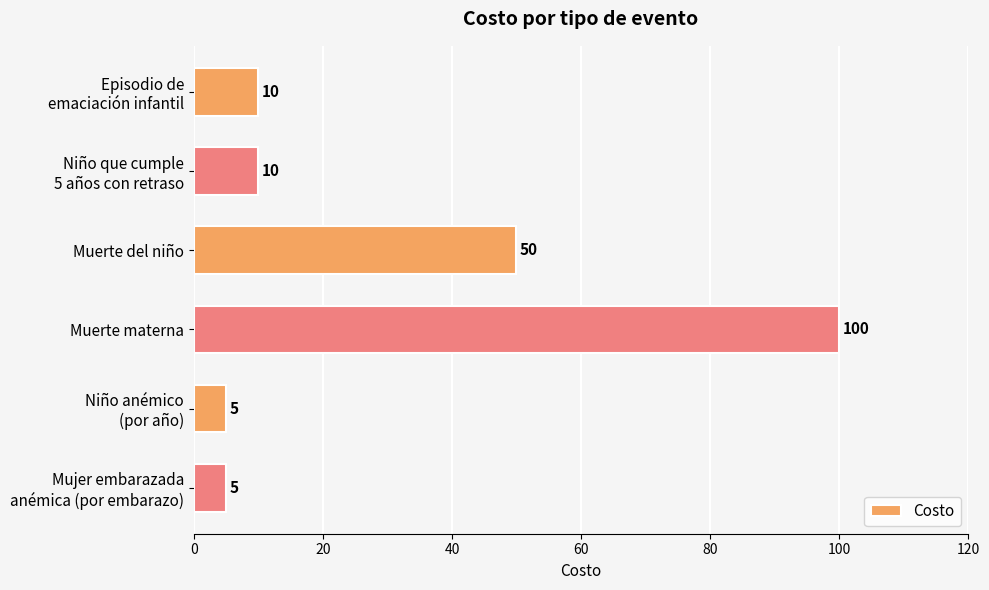

The value at Muerte materna is 100. True or false?

True